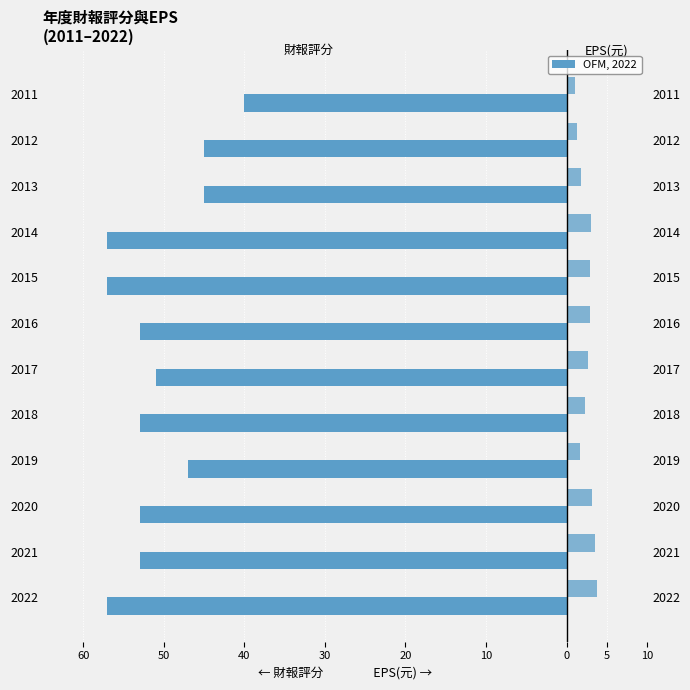

Between 2013 and 2011, which is larger?

2011